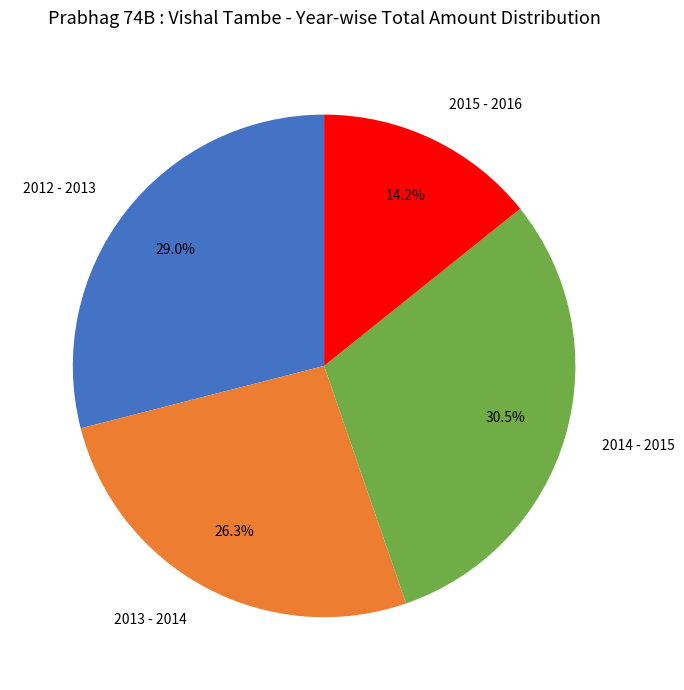

Does 2015 - 2016 account for over 50% of the chart?

No